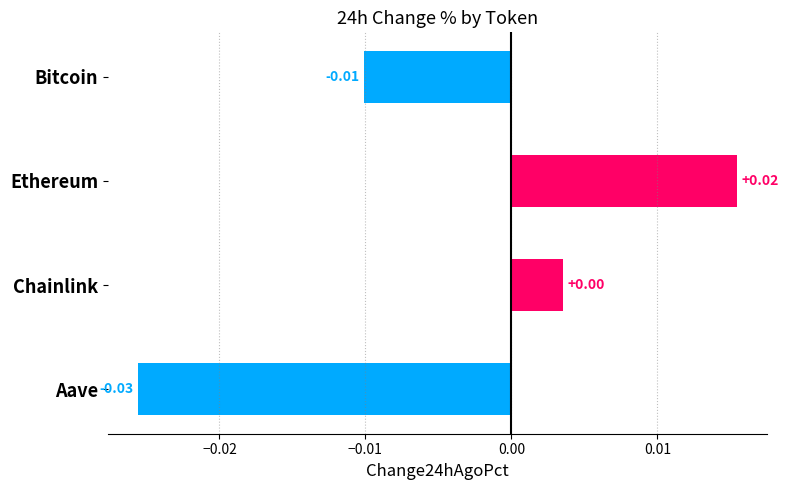

List the labels in order of value, smallest first.

Aave, Bitcoin, Chainlink, Ethereum